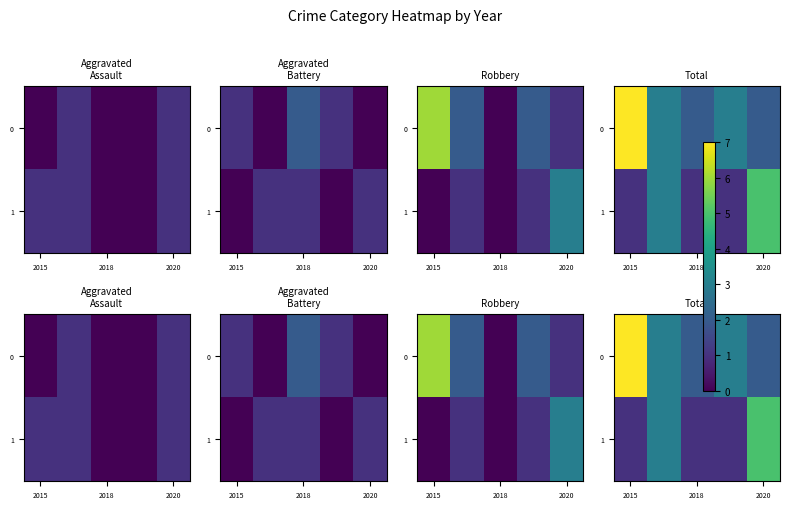

What is the sum of all 1 values?

11